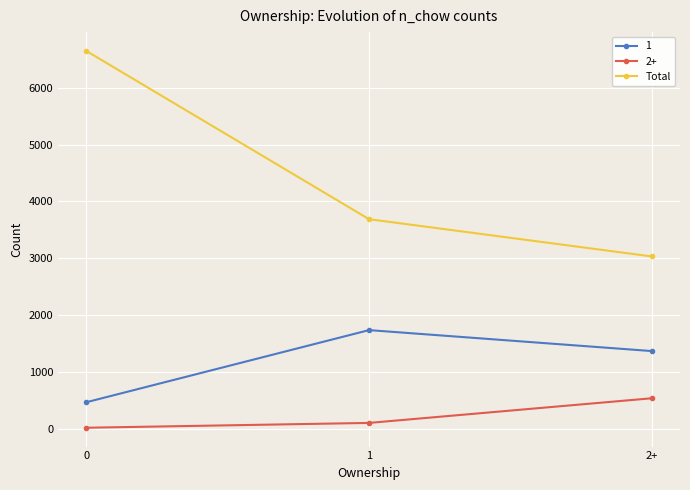

Reading left to right, list all the values displayed in this chart.

1: 464	1734	1365
2+: 15	100	534
Total: 6649	3687	3031